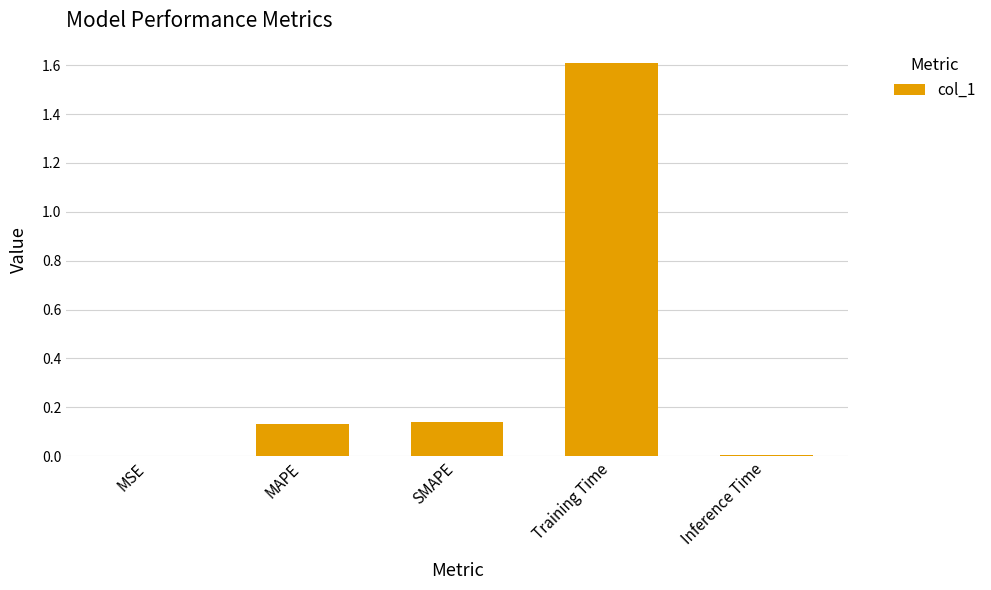

What is the maximum value shown in the chart?

1.6